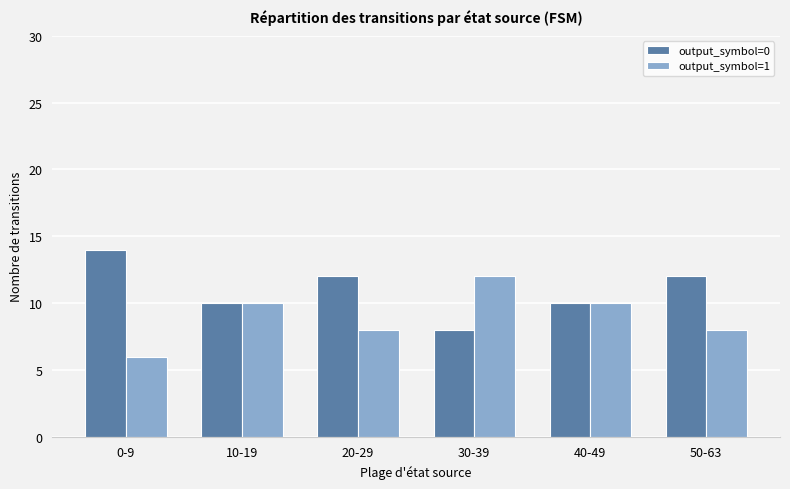

What value does the output_symbol=1 series have at 20-29?

8